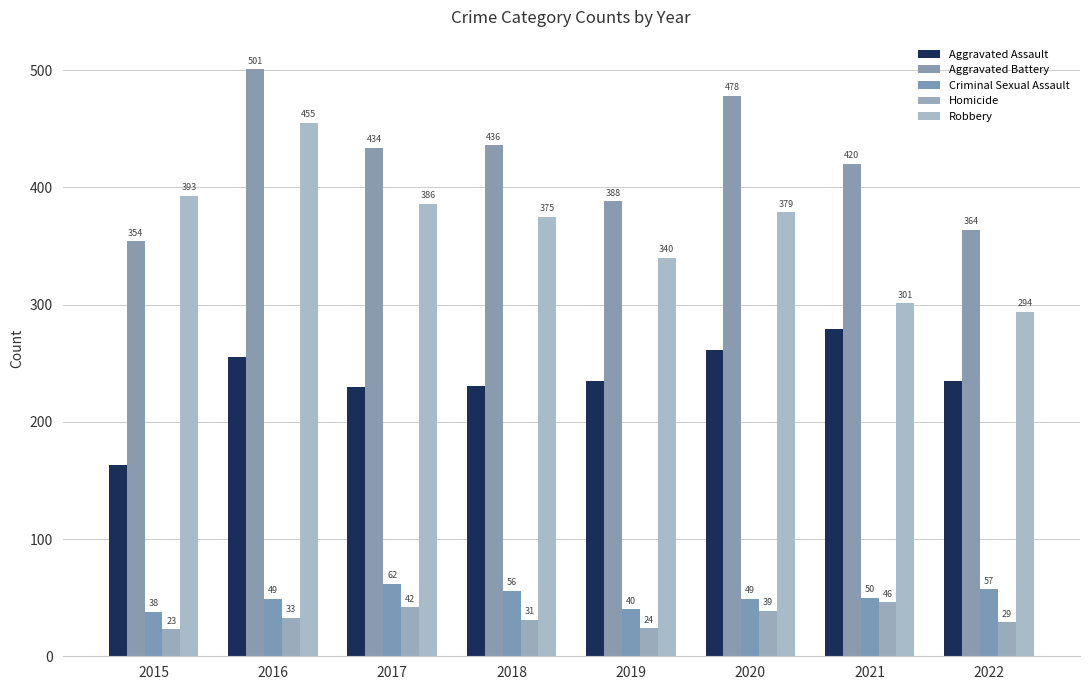

Which label corresponds to the smallest value in the chart?

2015